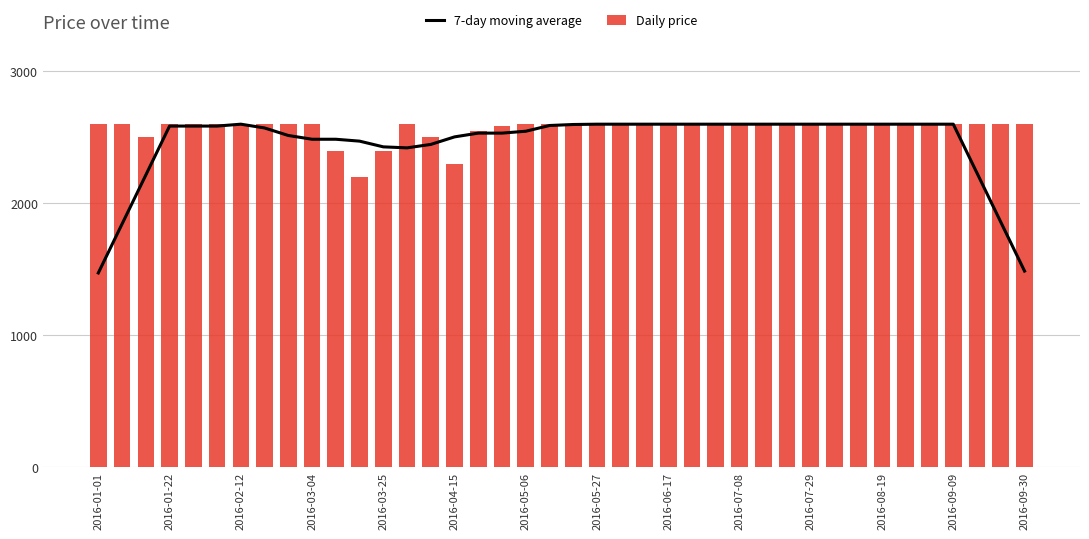

The value of 7-day moving average at 2016-03-04 is 2485.7. True or false?

True